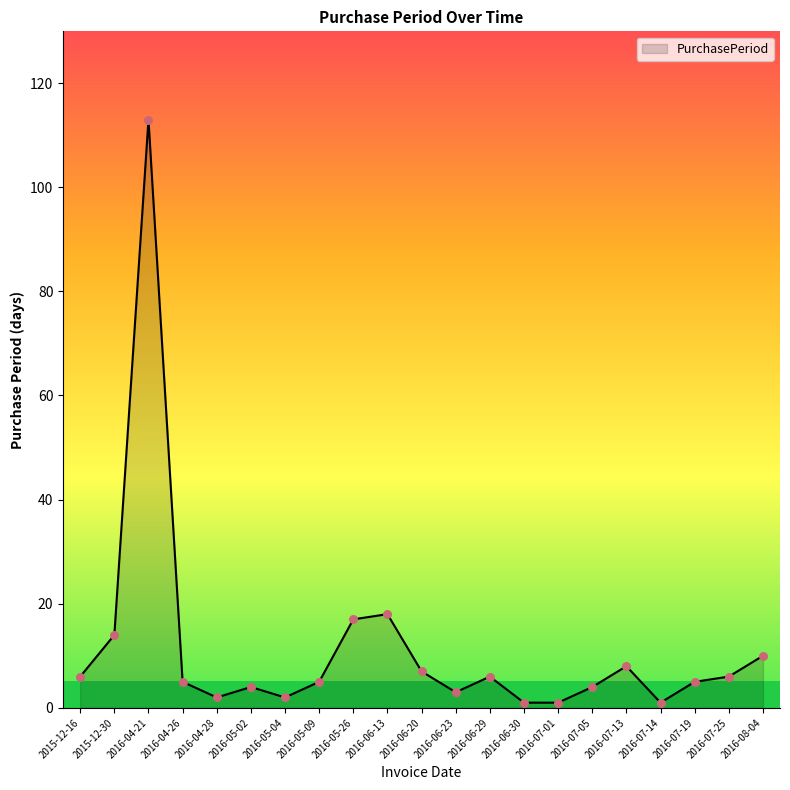

What is the change in value from 2016-05-26 to 2016-06-30?

-16